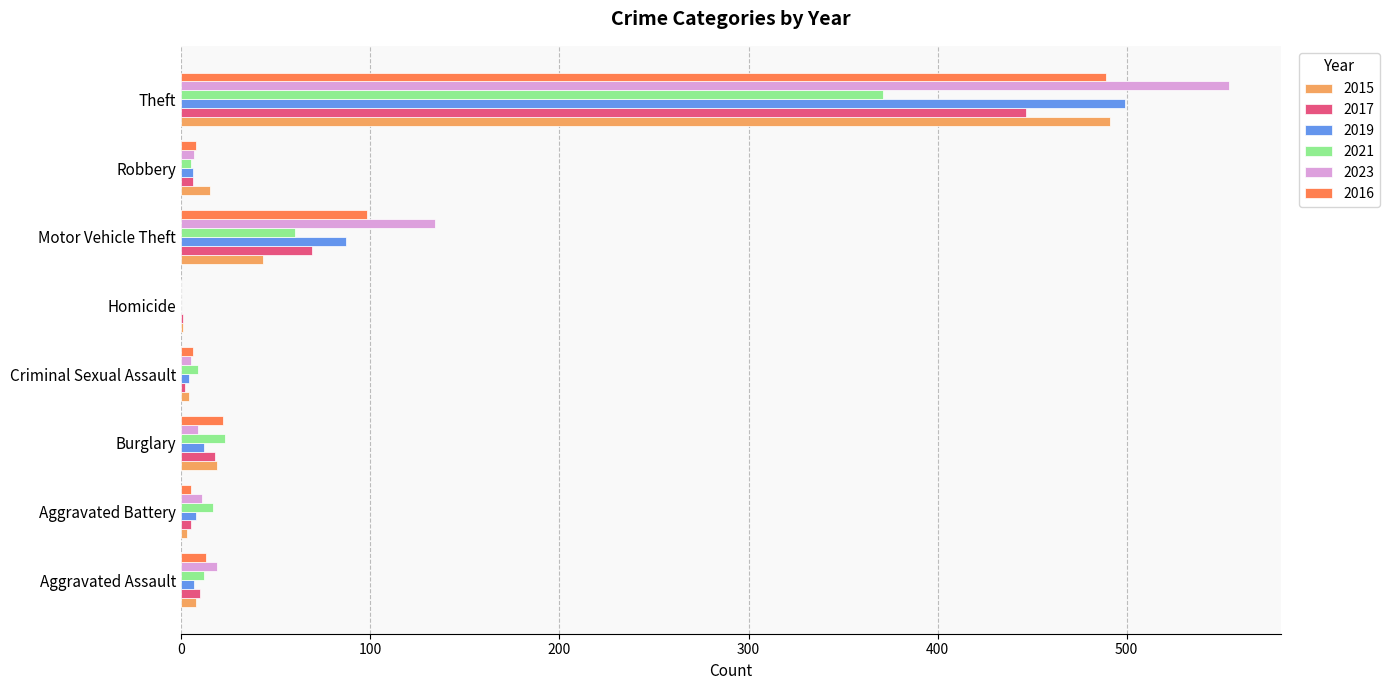

How many distinct data groups are displayed?

6